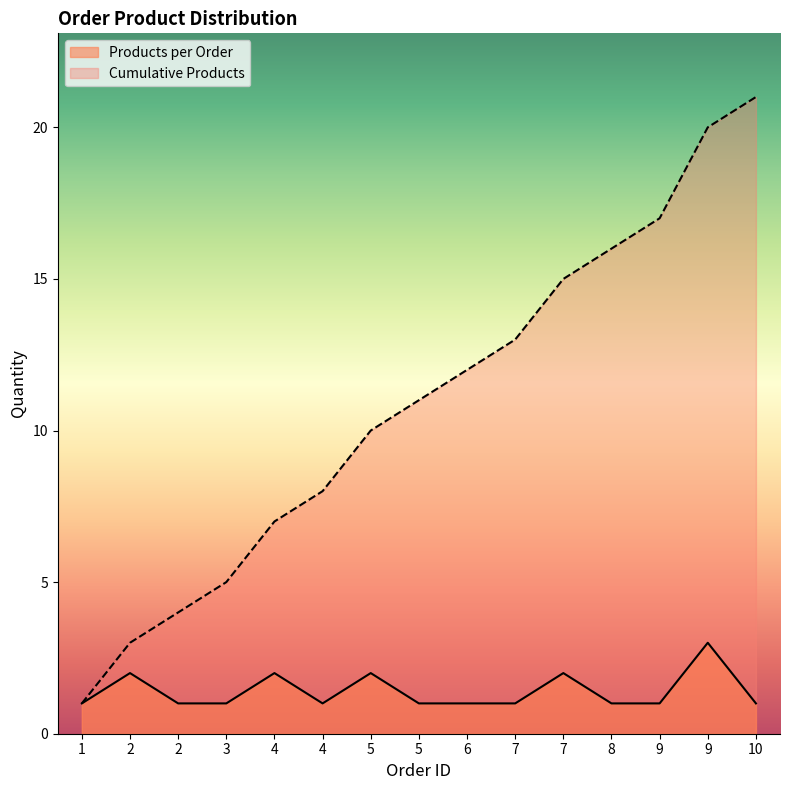

The Cumulative Products series shows 5 at 7. True or false?

False